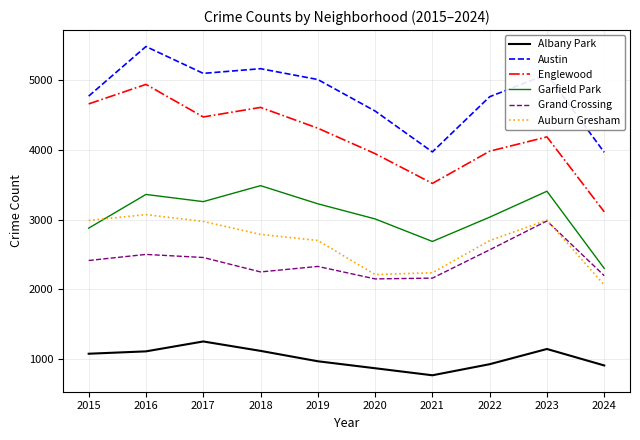

List the series in order of their peak value, highest first.

Austin, Englewood, Garfield Park, Auburn Gresham, Grand Crossing, Albany Park